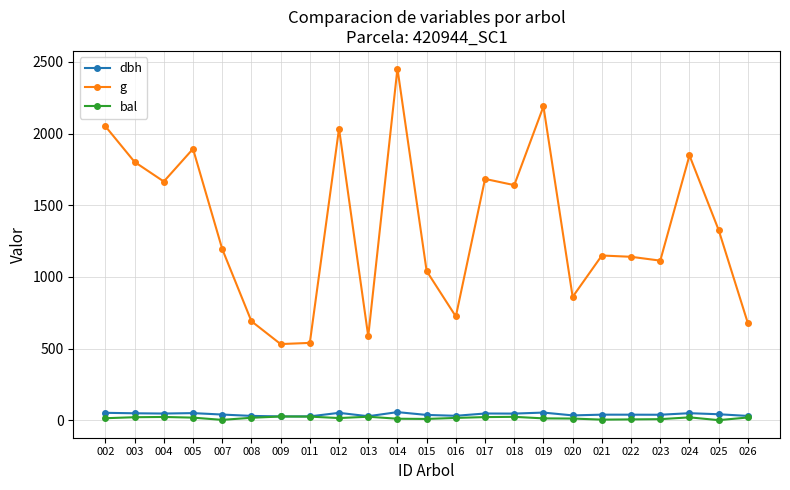

Count the number of categories in the chart.

23